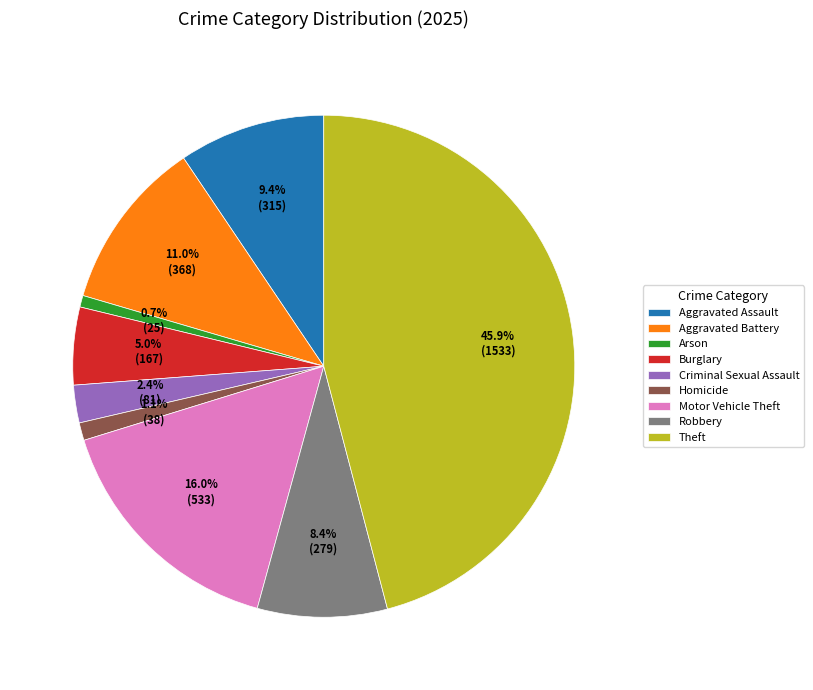

To the nearest percent, what is the difference between the largest and smallest slice percentages?

45%